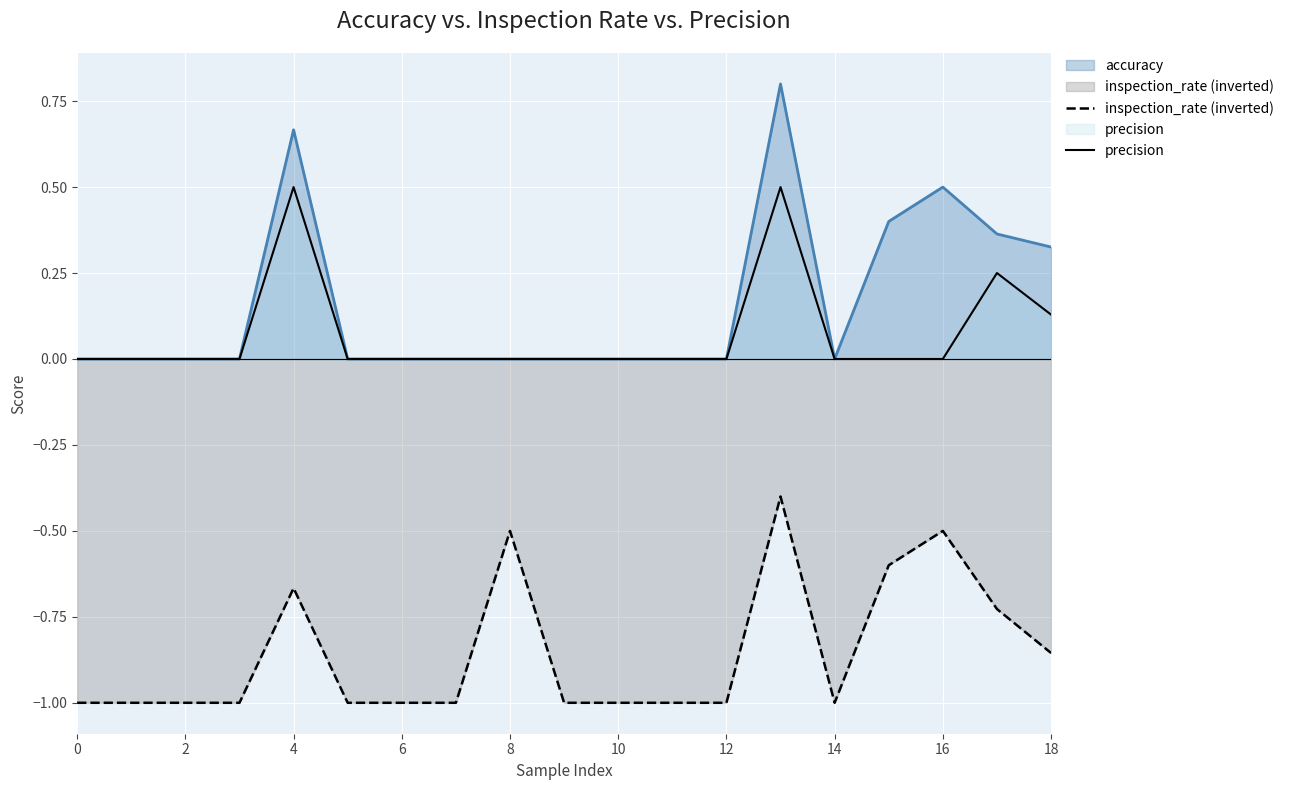

How many lines are shown in the chart?

3